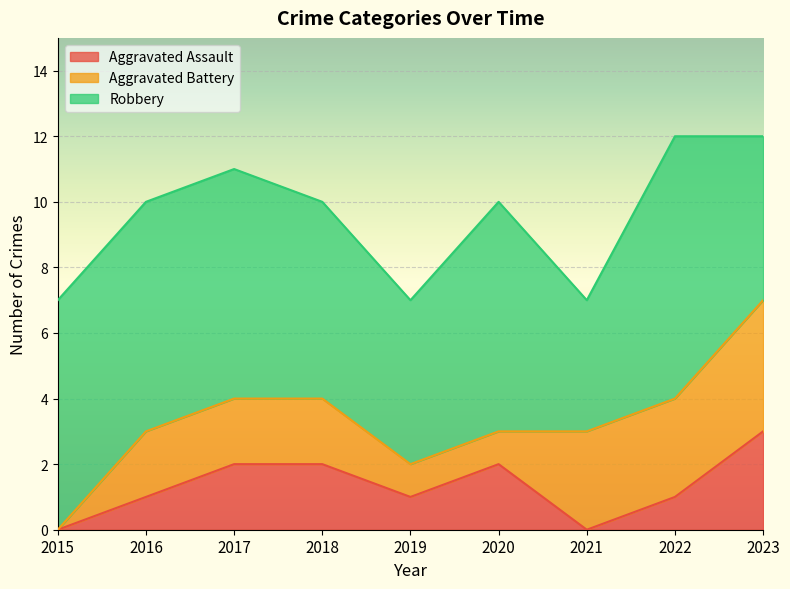

At which category does Robbery reach its first local valley?

2019